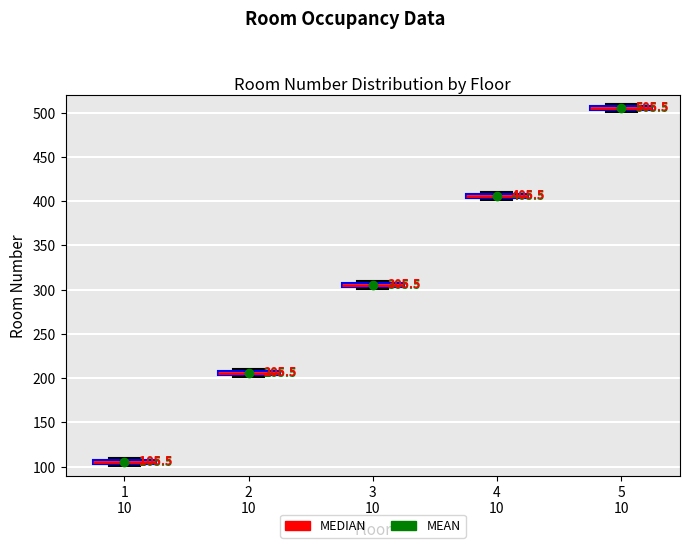

Which box has the highest median line?

5 10